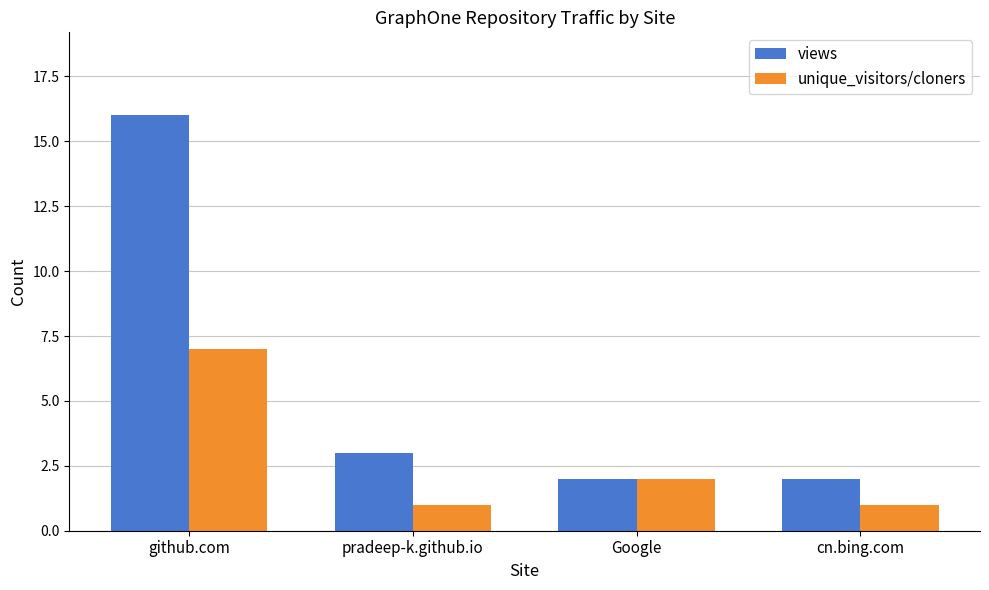

Rank the series at github.com from highest to lowest value.

views, unique_visitors/cloners